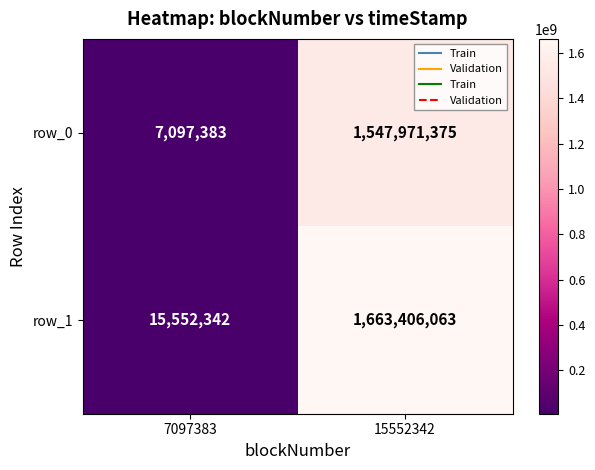

Which category has the highest value across all series?

15552342